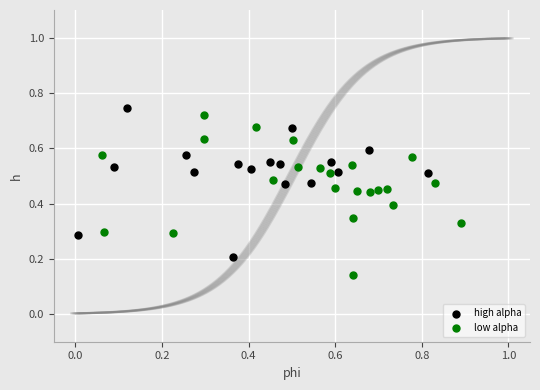

Which series reaches the minimum Y coordinate?

low alpha